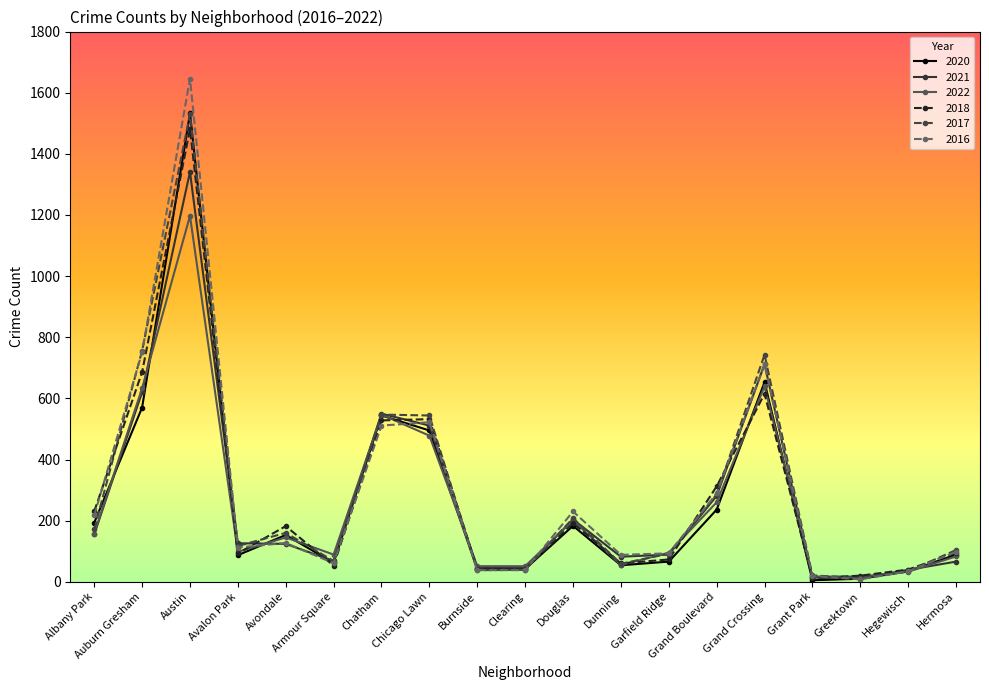

What is the maximum value for 2020?

1532